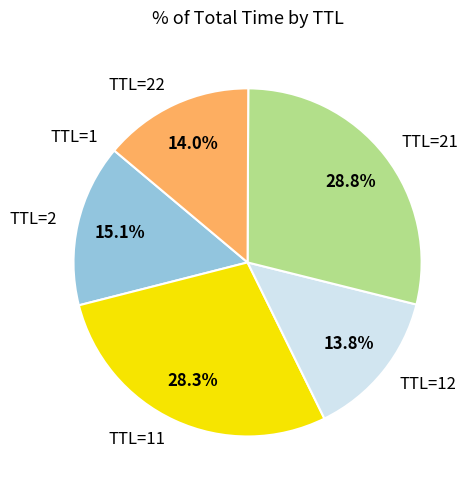

Is there any slice that represents more than half of the pie?

No